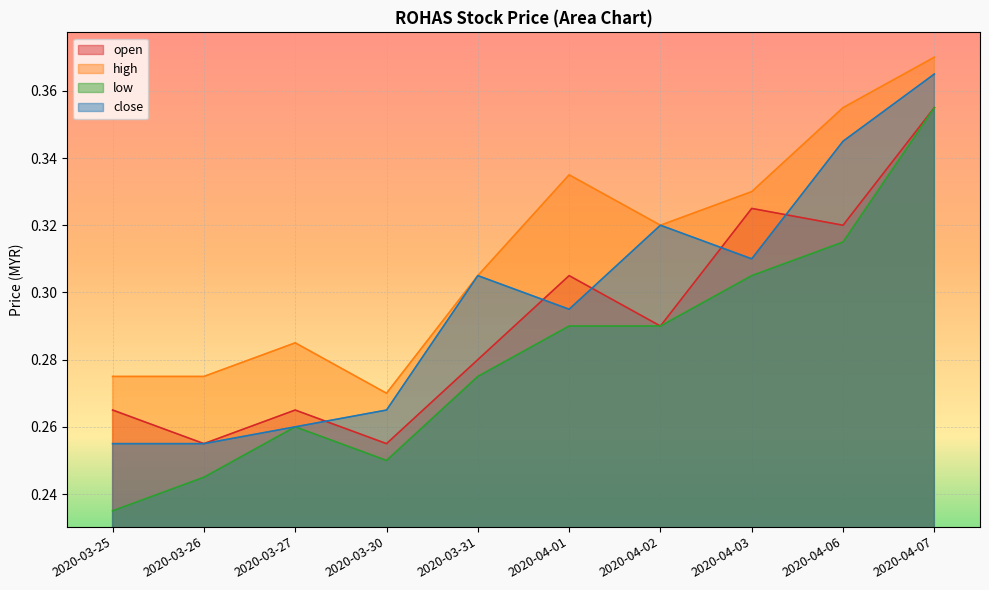

True or false: close and high cross at least once.

False